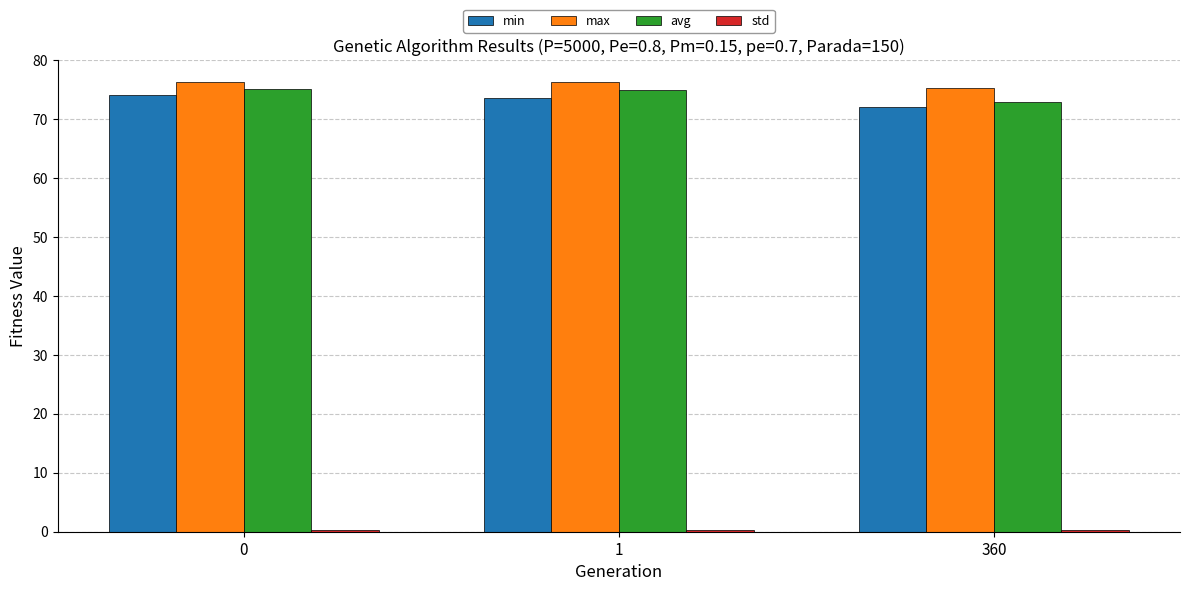

At how many categories does at least one series exceed 36?

3